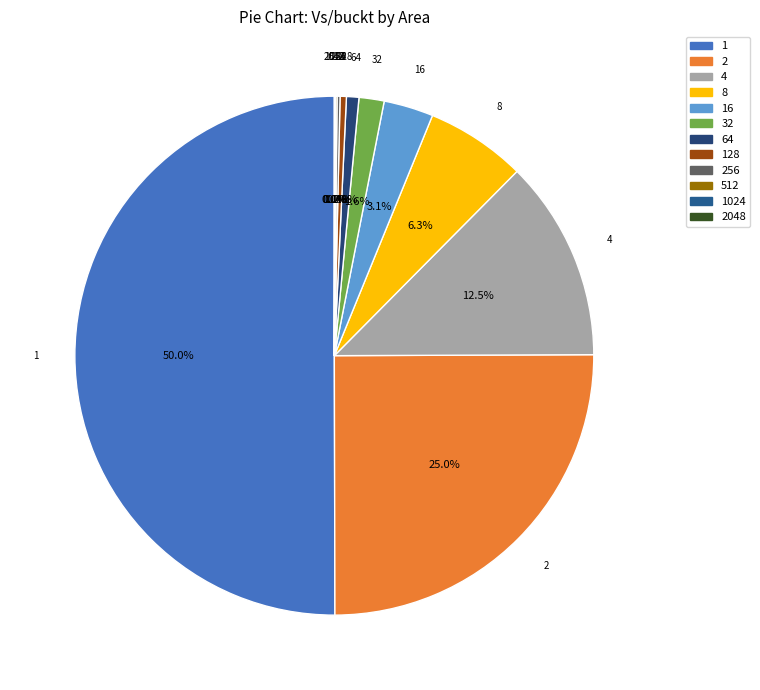

Count the number of slices in the pie.

12